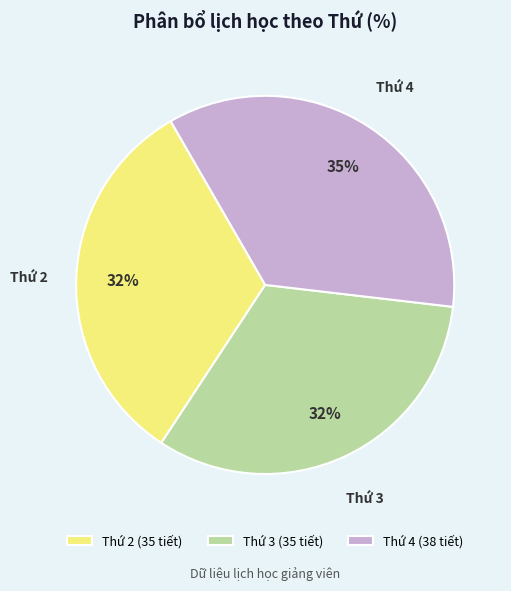

To the nearest percent, what percentage of the pie is Thứ 4?

35%